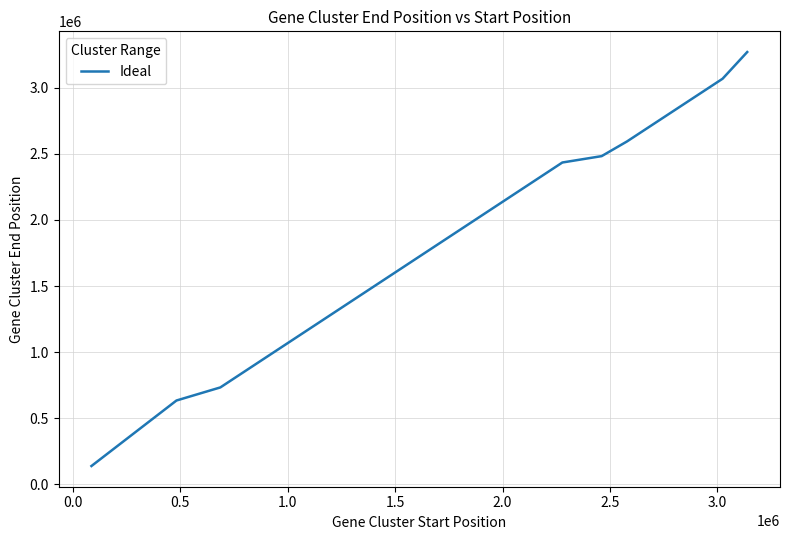

True or false: the data has more than 2 interior local peaks.

False